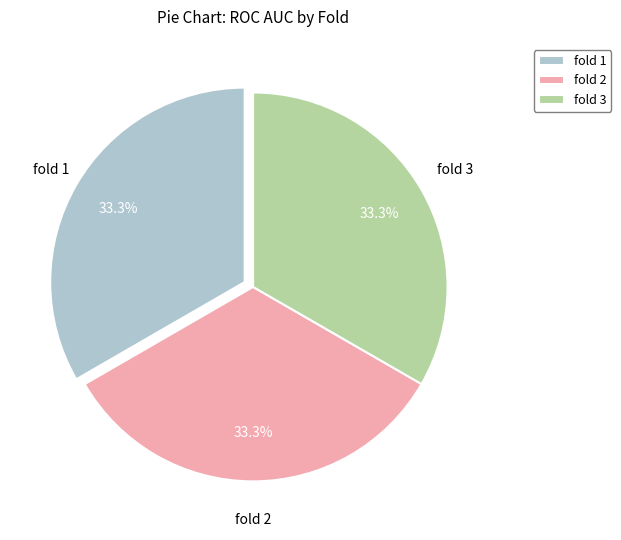

Does any single category account for the majority?

No